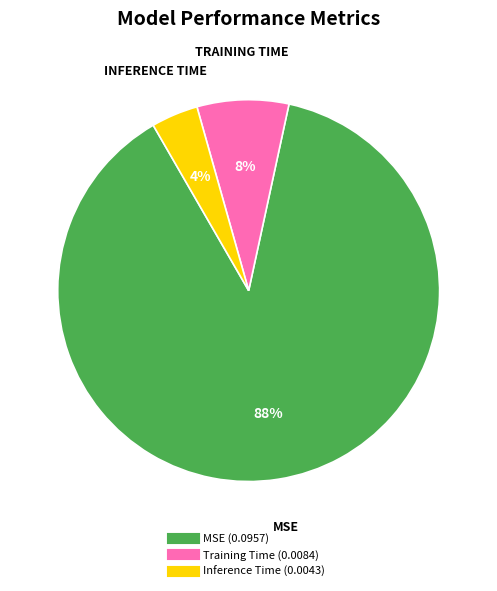

To the nearest percent, what is the average slice percentage?

33%